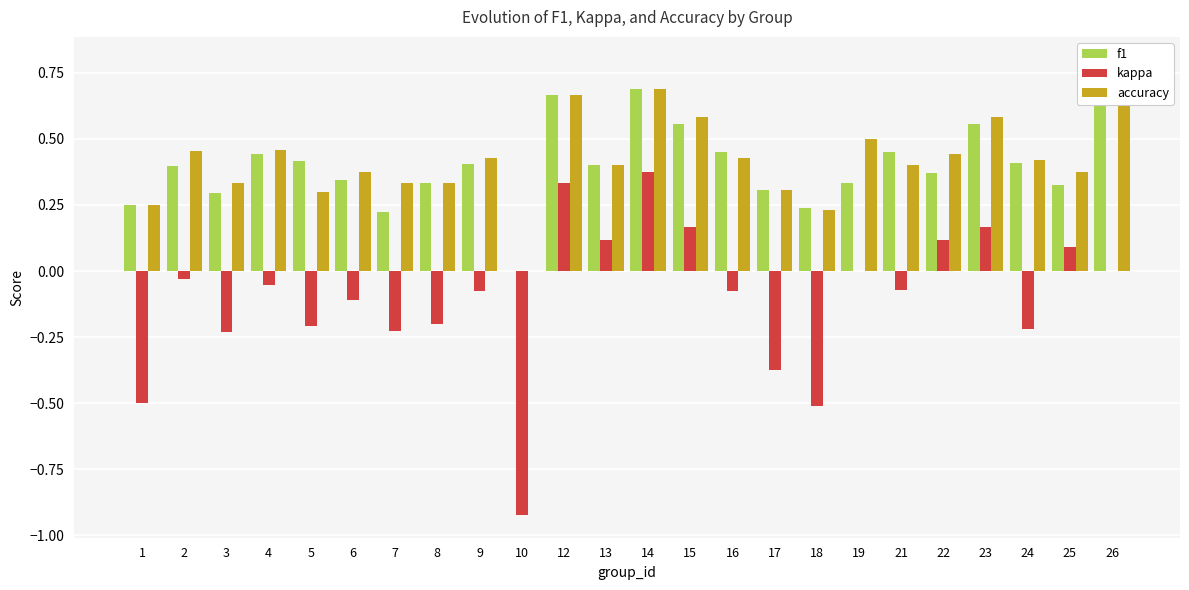

What is the highest value of the accuracy series?

0.7